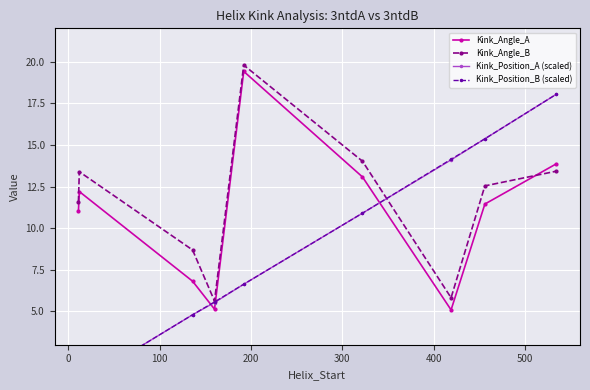

True or false: Kink_Angle_B has more than 0 interior local peaks.

True